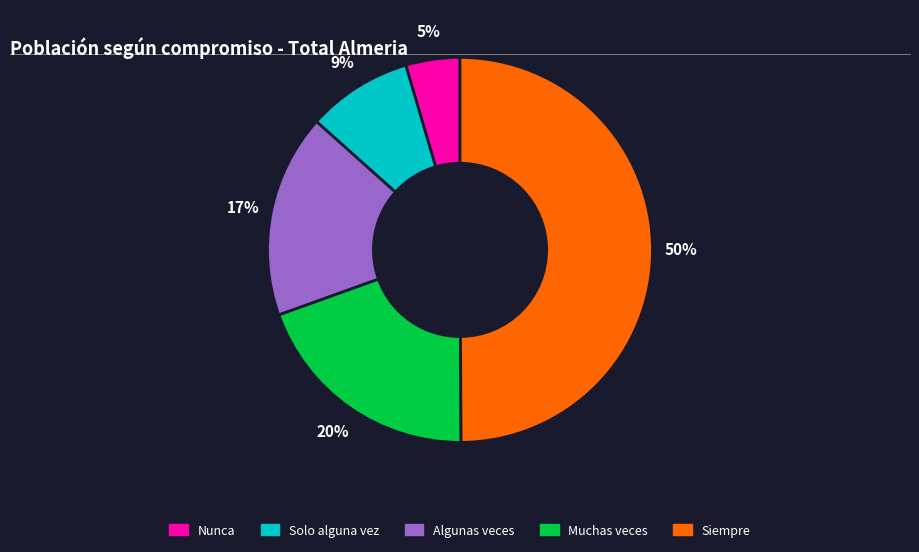

To the nearest percent, what percentage of the pie is Siempre?

50%